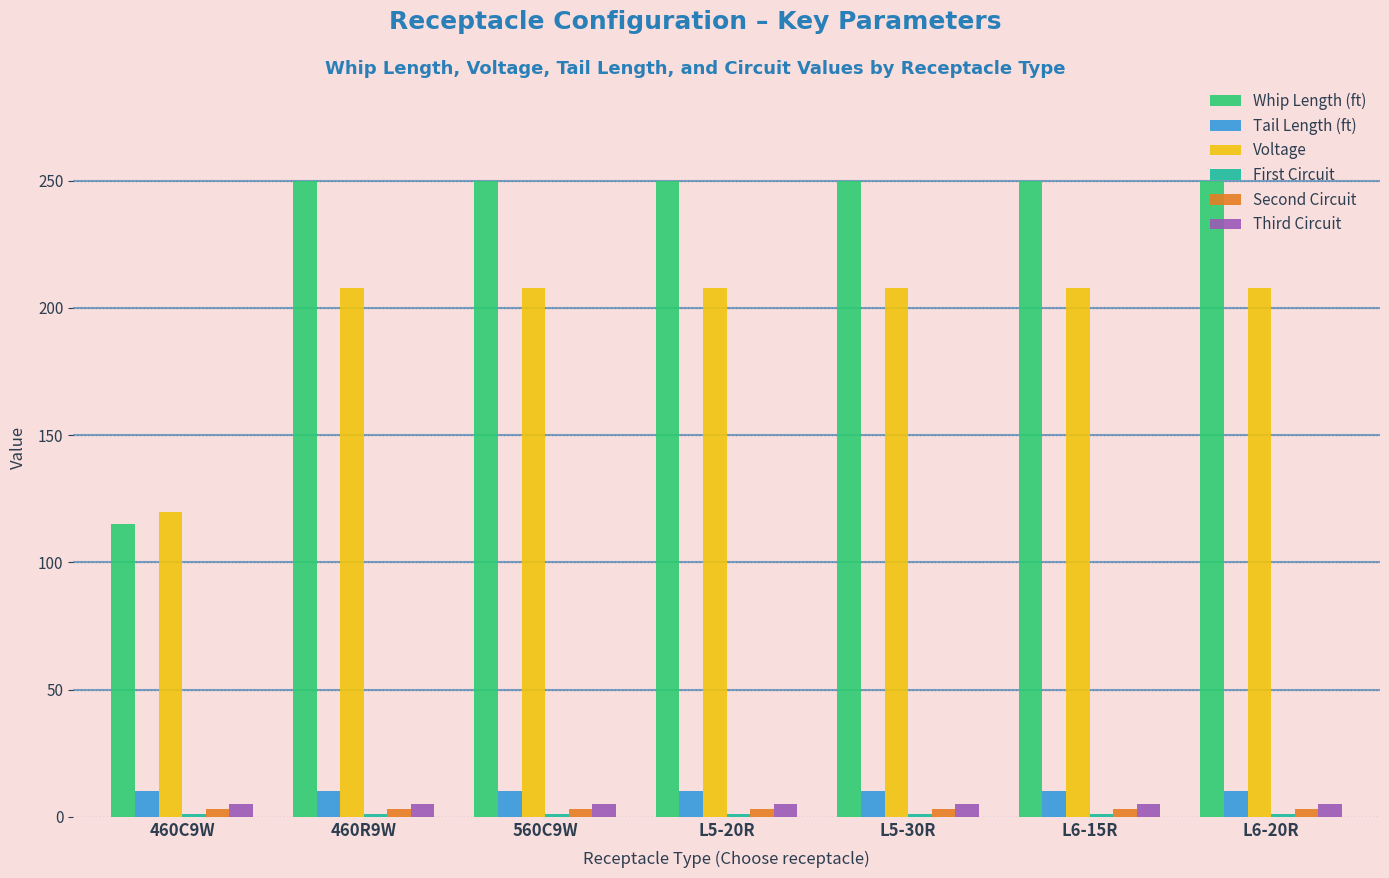

What is the average value of the Whip Length (ft) series?

231